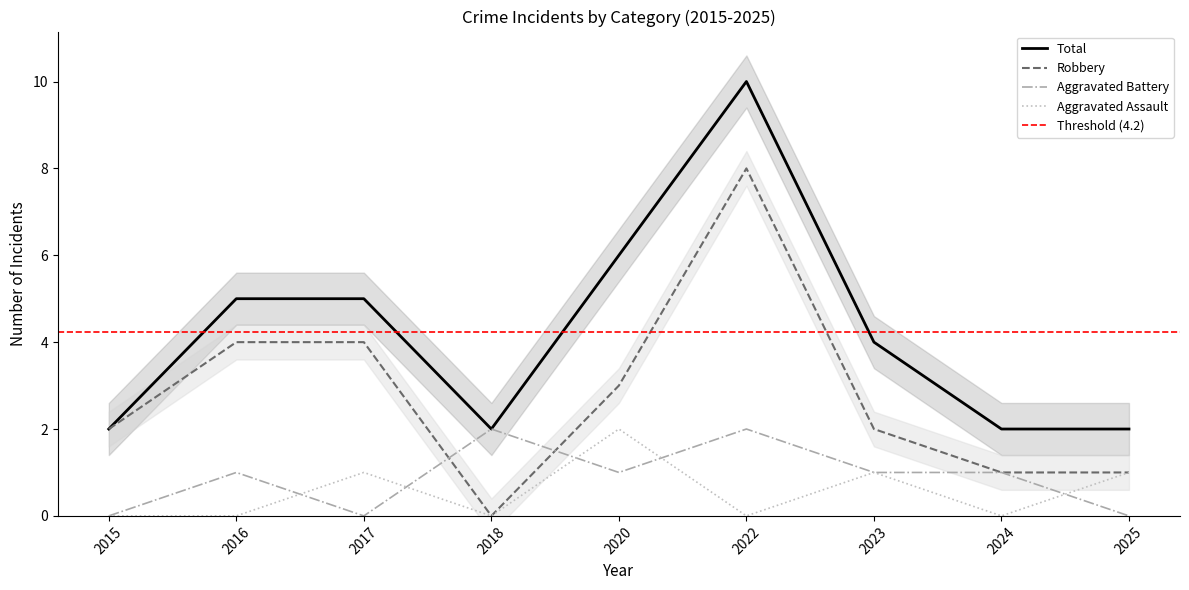

Reading left to right, list all the values displayed in this chart.

Aggravated Assault: 0	0	1	0	2	0	1	0	1
Aggravated Battery: 0	1	0	2	1	2	1	1	0
Robbery: 2	4	4	0	3	8	2	1	1
Total: 2	5	5	2	6	10	4	2	2